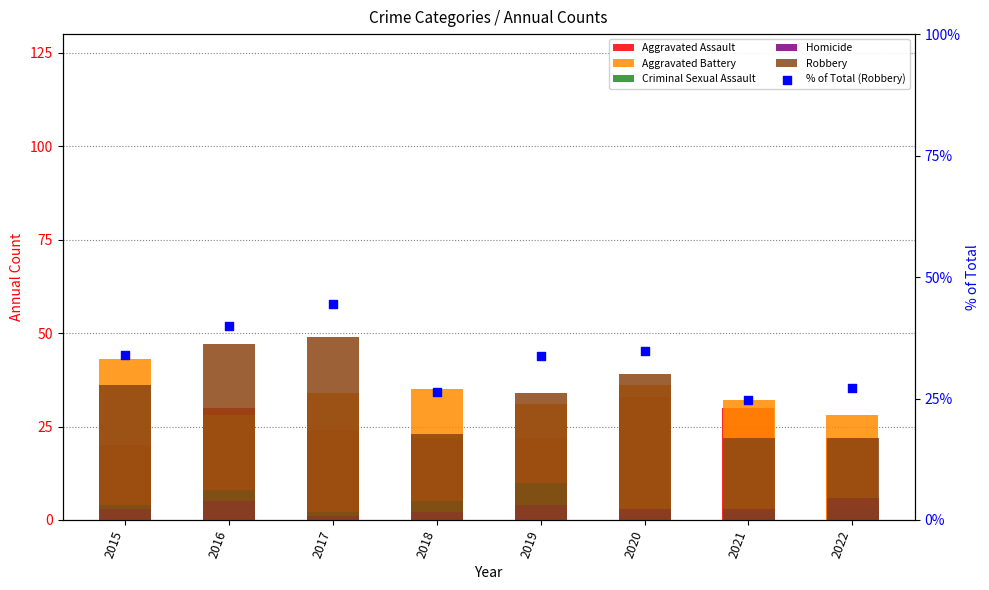

Which series reaches the maximum Y coordinate?

Robbery